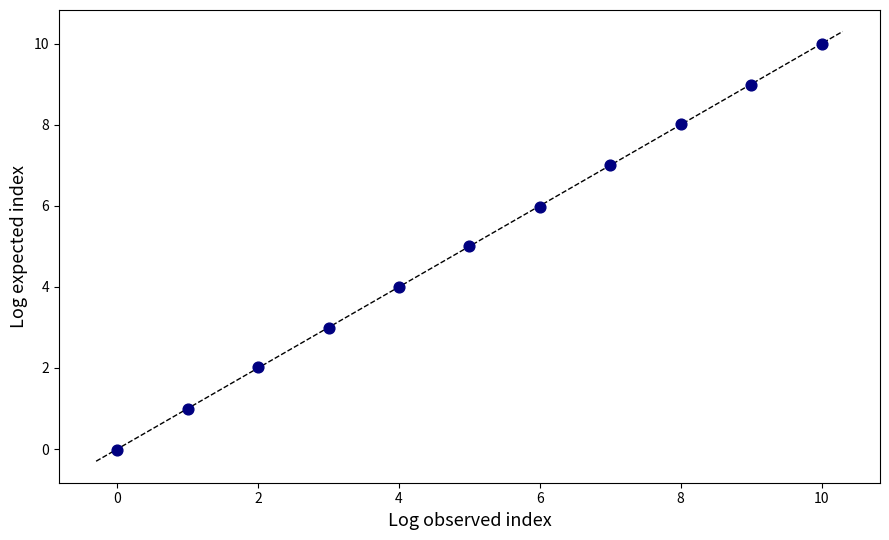

What is the range of Y values (max minus min)?

10.0